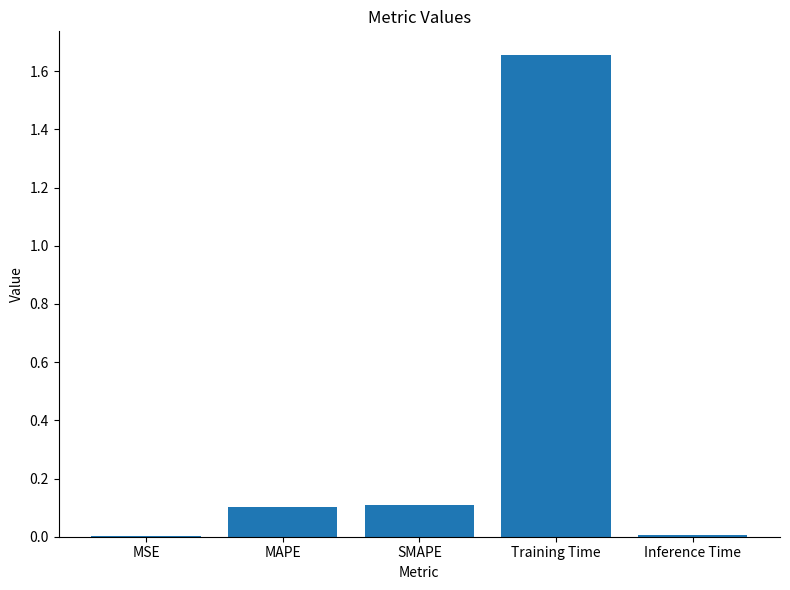

Does the chart contain stacked bars?

No